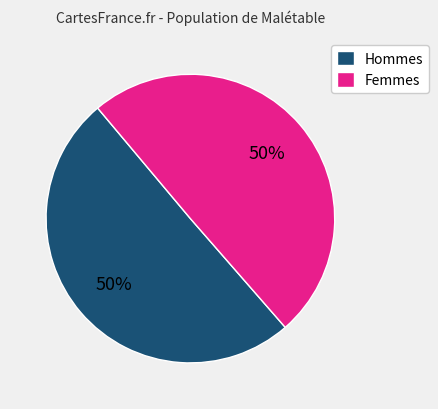

Combined, do Femmes and Hommes account for over 50%?

Yes